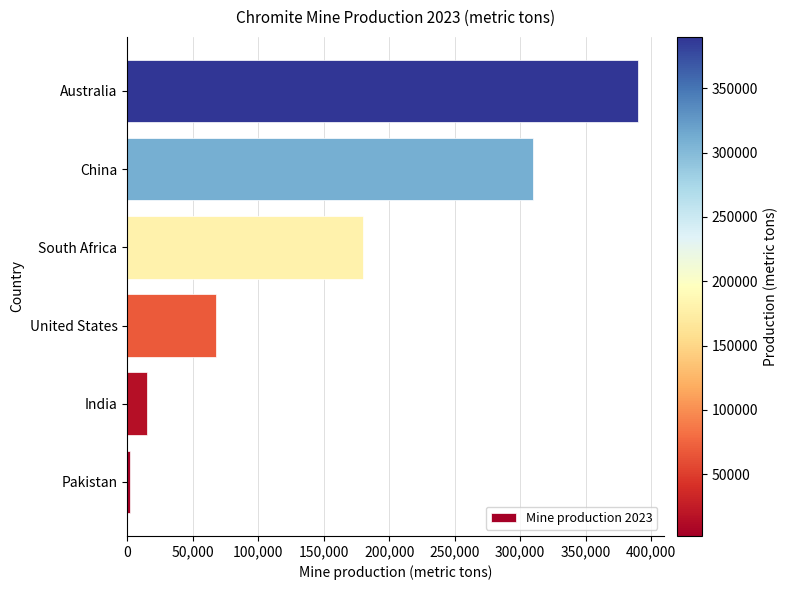

Are the bars grouped side by side (vs. stacked)?

No